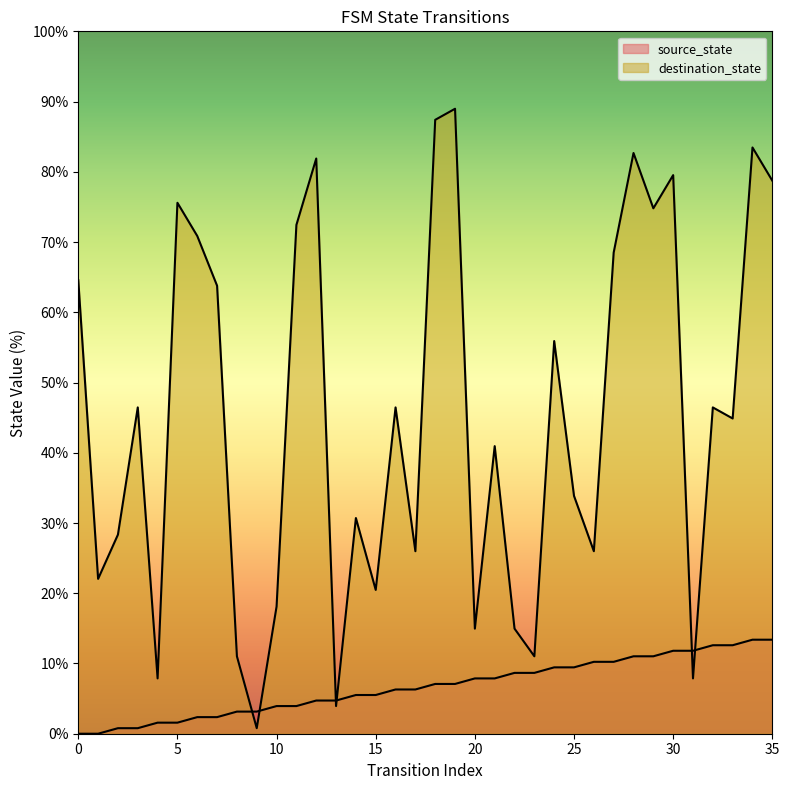

After their last crossing, which series has the higher values: source_state or destination_state?

destination_state